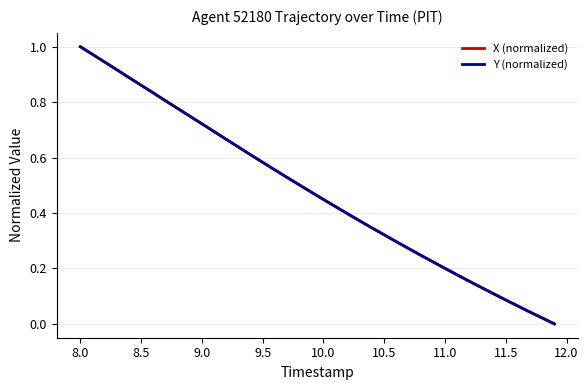

Reading left to right, extract all data points from this chart.

X (normalized): 1.0	1.0	0.9	0.9	0.9	0.9	0.8	0.8	0.8	0.7	0.7	0.7	0.7	0.6	0.6	0.6	0.6	0.5	0.5	0.5	0.4	0.4	0.4	0.4	0.3	0.3	0.3	0.3	0.2	0.2	0.2	0.2	0.2	0.1	0.1	0.1	0.1	0.0	0.0	0.0
Y (normalized): 1.0	1.0	0.9	0.9	0.9	0.9	0.8	0.8	0.8	0.7	0.7	0.7	0.7	0.6	0.6	0.6	0.6	0.5	0.5	0.5	0.4	0.4	0.4	0.4	0.3	0.3	0.3	0.3	0.2	0.2	0.2	0.2	0.2	0.1	0.1	0.1	0.1	0.0	0.0	0.0